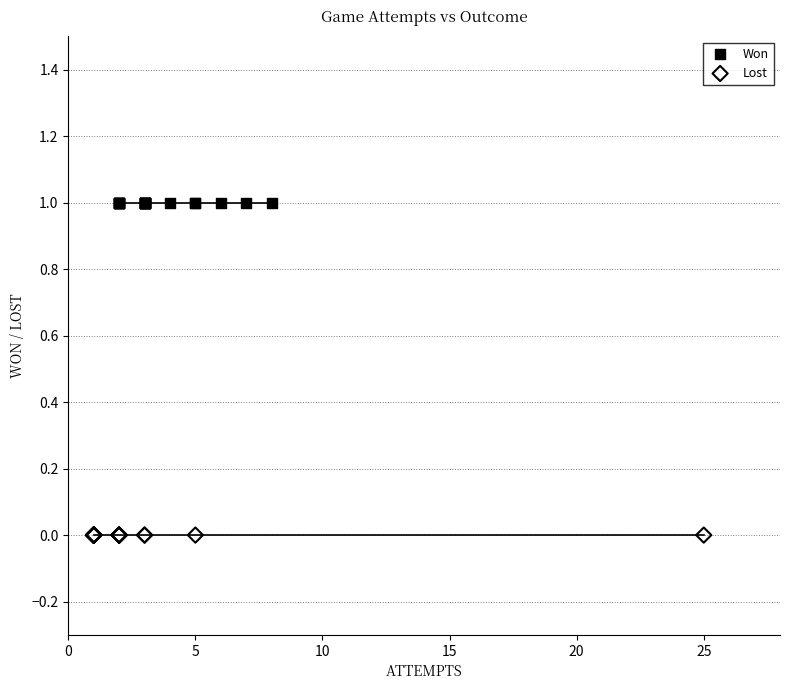

Which series contains the lowest Y value?

Lost